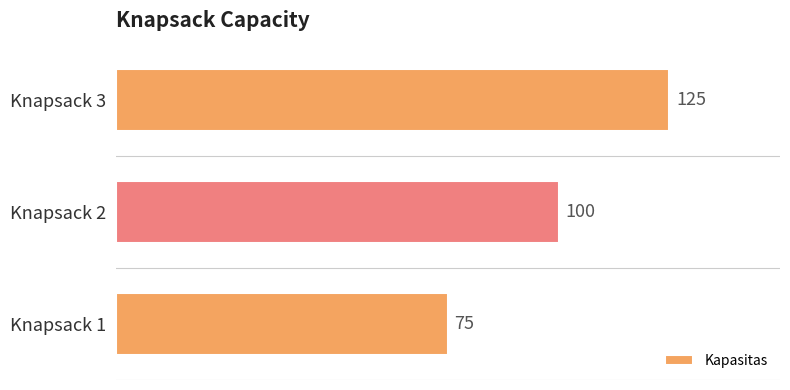

Which label corresponds to the largest value in the chart?

Knapsack 3